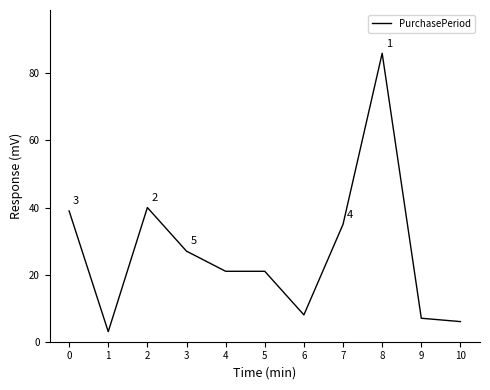

What is the ratio of the value at 9 to the value at 5?

0.3